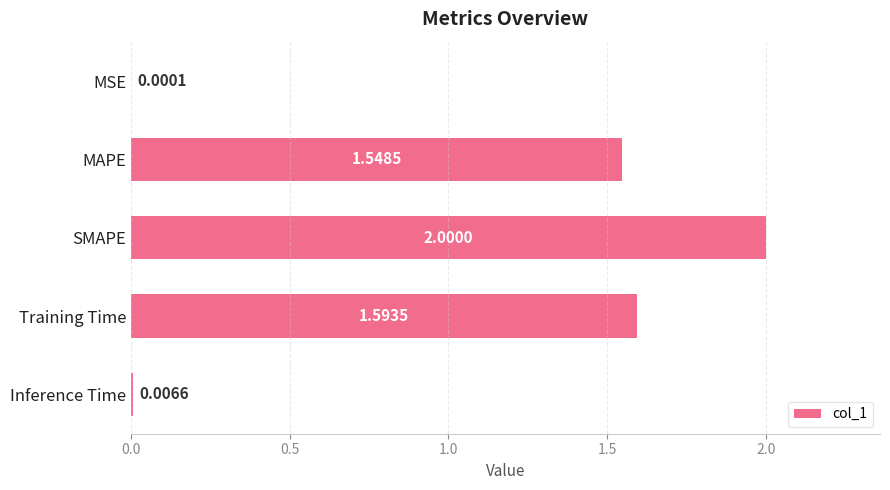

What is the sum of the values at MSE and SMAPE?

2.0